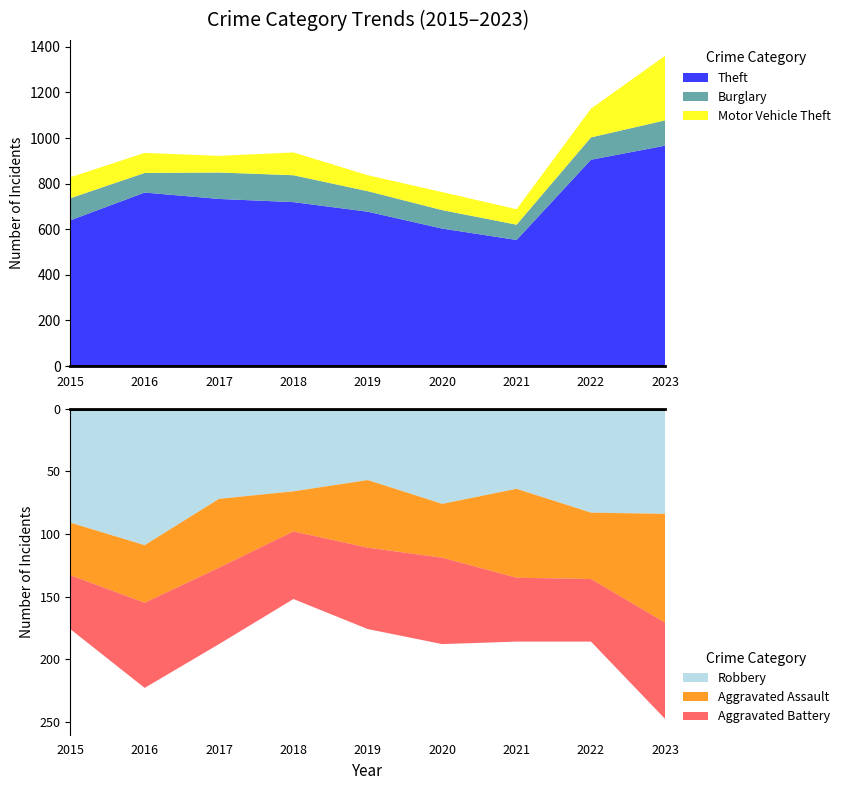

Reading left to right, what are all the values shown in this chart?

Theft: 639	761	733	719	677	603	553	905	967
Burglary: 97	86	116	118	90	81	67	98	111
Motor Vehicle Theft: 92	88	73	100	70	79	68	126	284
Robbery: 91	109	72	66	57	76	64	83	84
Aggravated Assault: 42	46	55	32	54	43	71	53	87
Aggravated Battery: 43	68	61	54	65	69	51	50	77